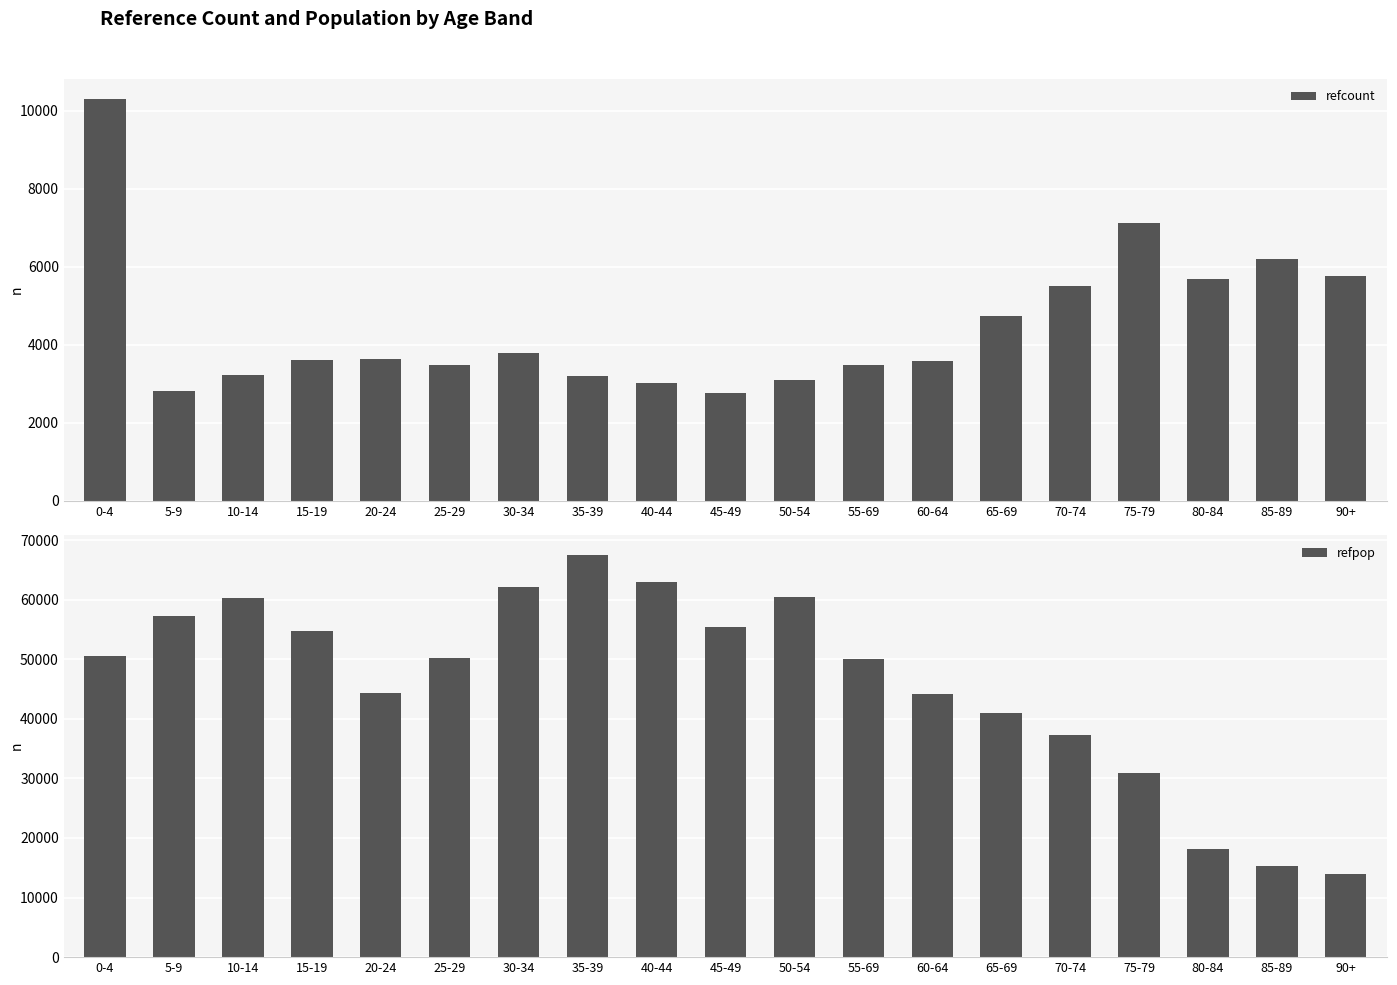

Does the chart contain any negative values?

No